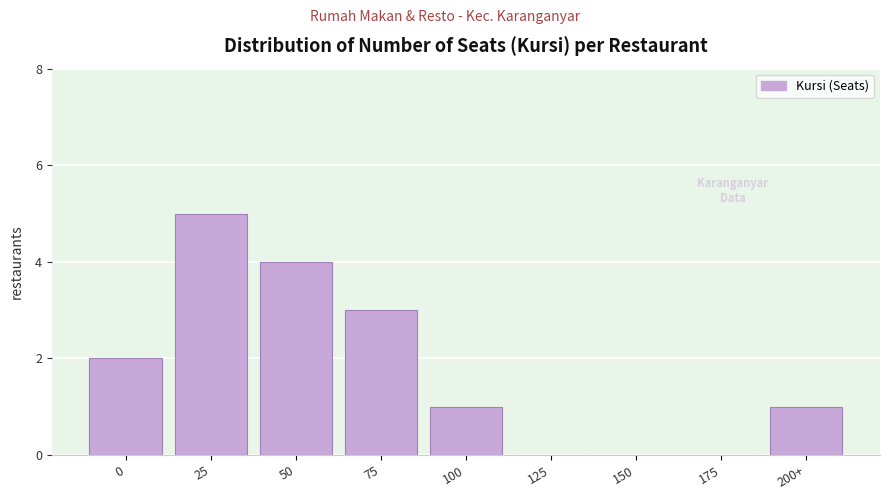

Reading left to right, transcribe all the data shown in this chart.

0=2	25=5	50=4	75=3	100=1	125=0	150=0	175=0	200+=1